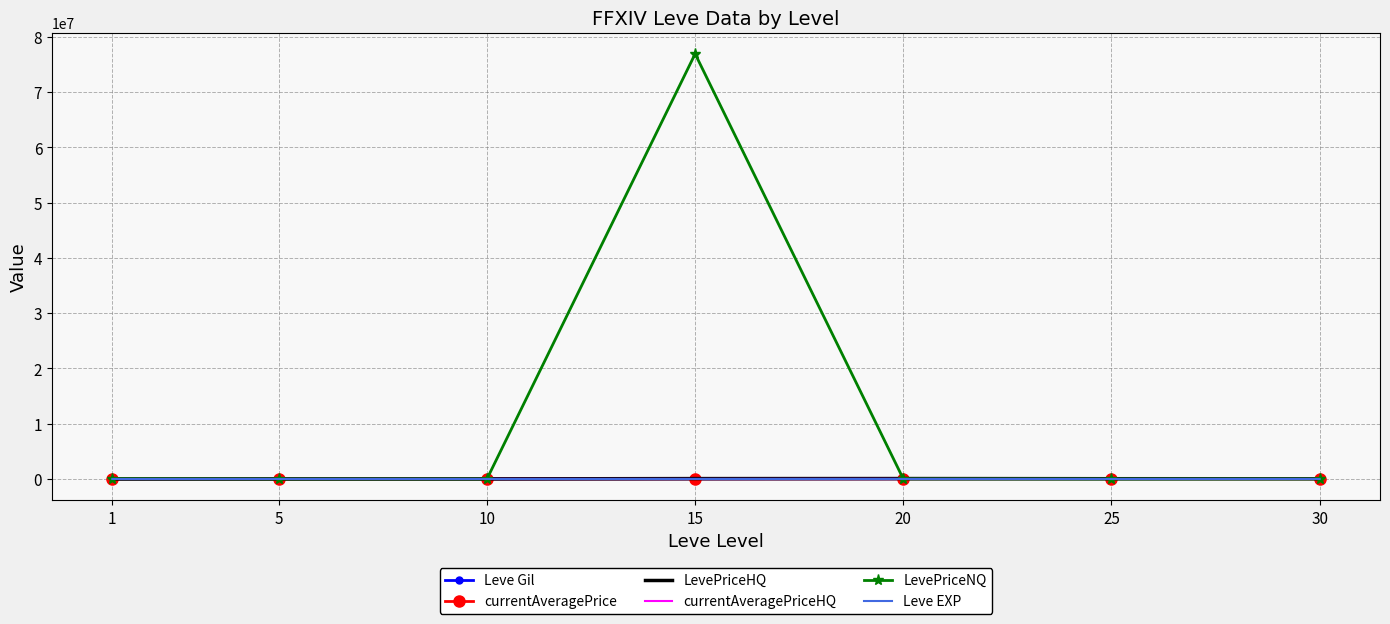

The value of currentAveragePriceHQ at 15 is 0.0. True or false?

True